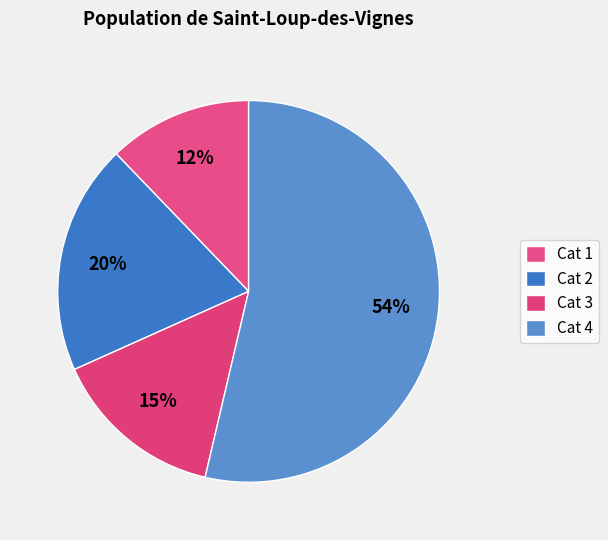

How many segments does this pie chart have?

4